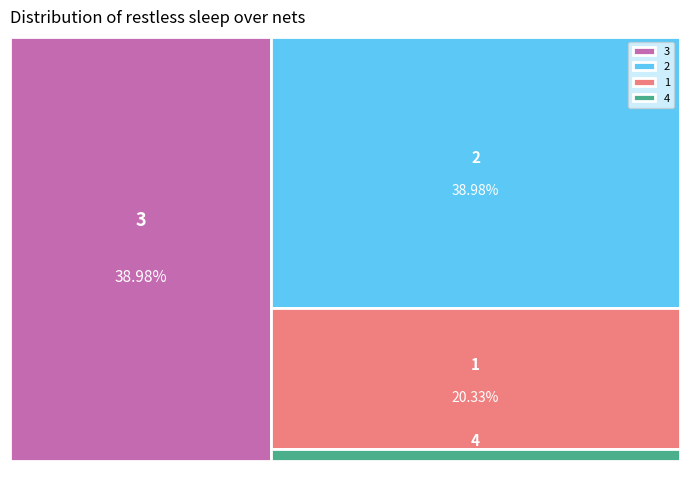

What percentage is the 4 slice, to the nearest percent?

2%